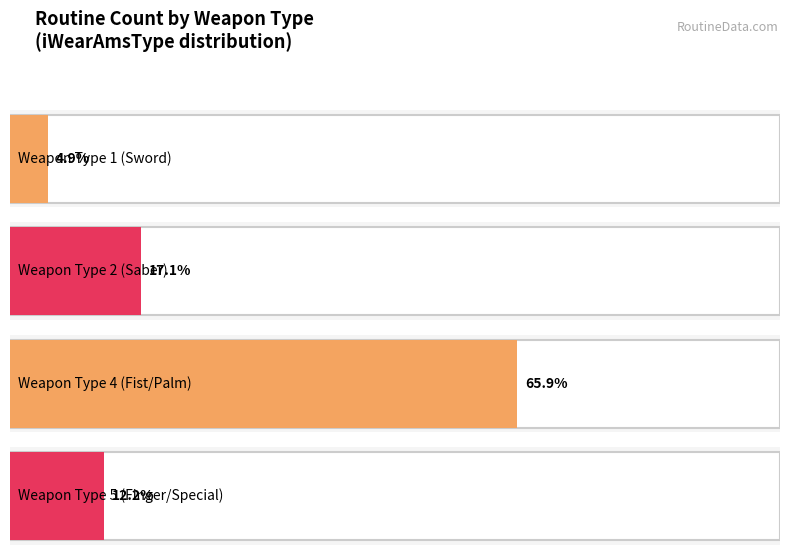

Reading right to left, transcribe all the data shown in this chart.

5=5	4=27	2=7	1=2